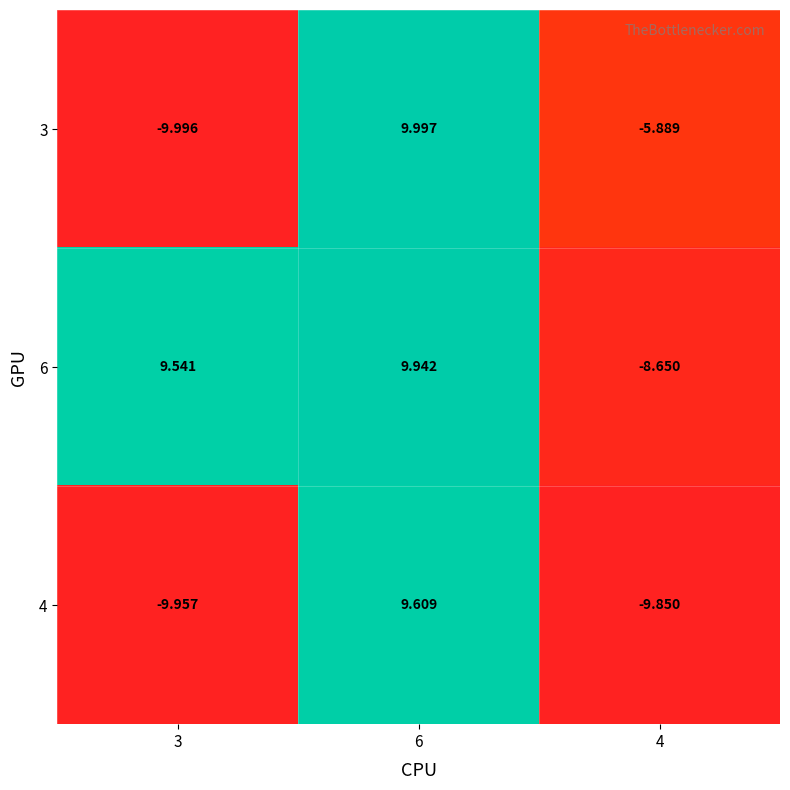

List the series in order of their overall mean, highest first.

6, 3, 4